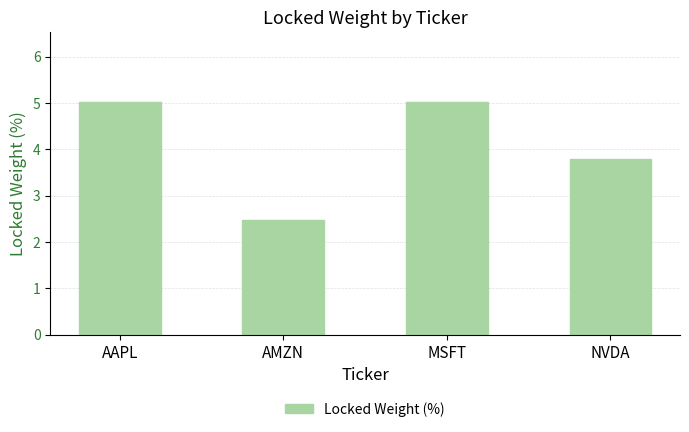

What is the change in value from MSFT to NVDA?

-1.2